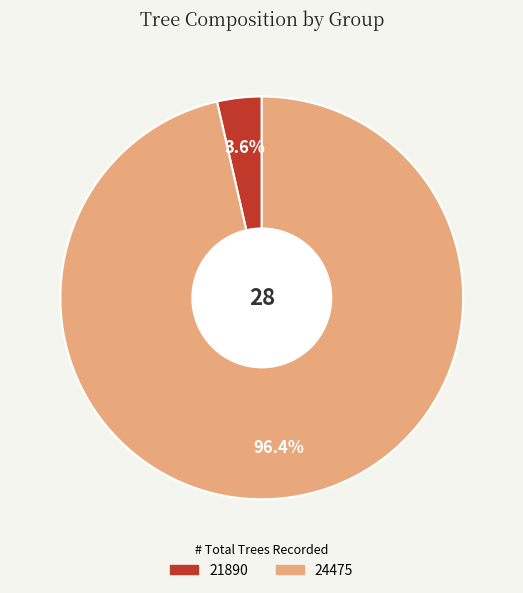

Which has a higher value, 21890 or 24475?

24475